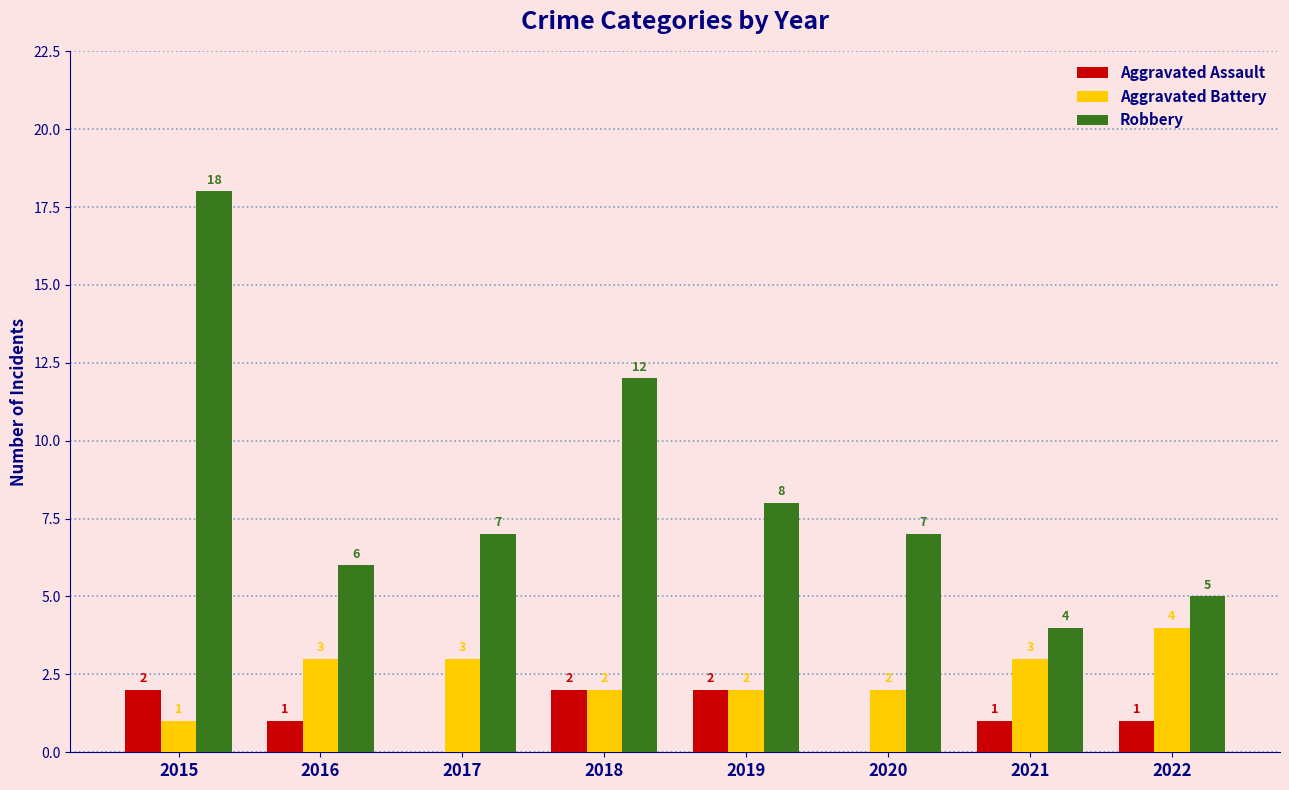

What is the total value across all series at 2020?

9